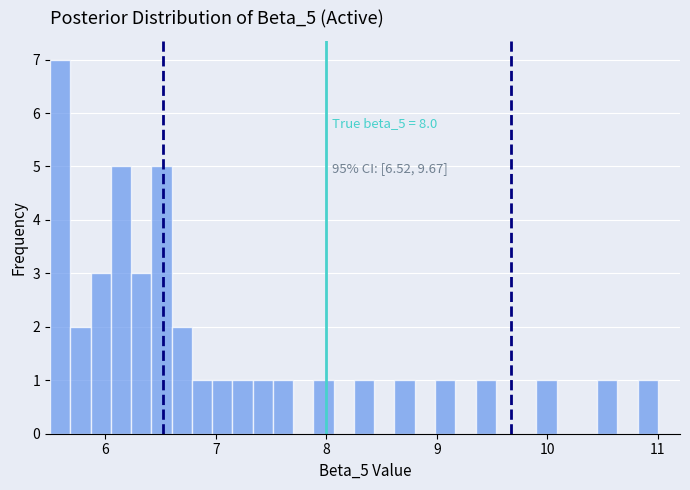

Read against the x-axis, roughly where is the centre of the tallest bar?

5.6